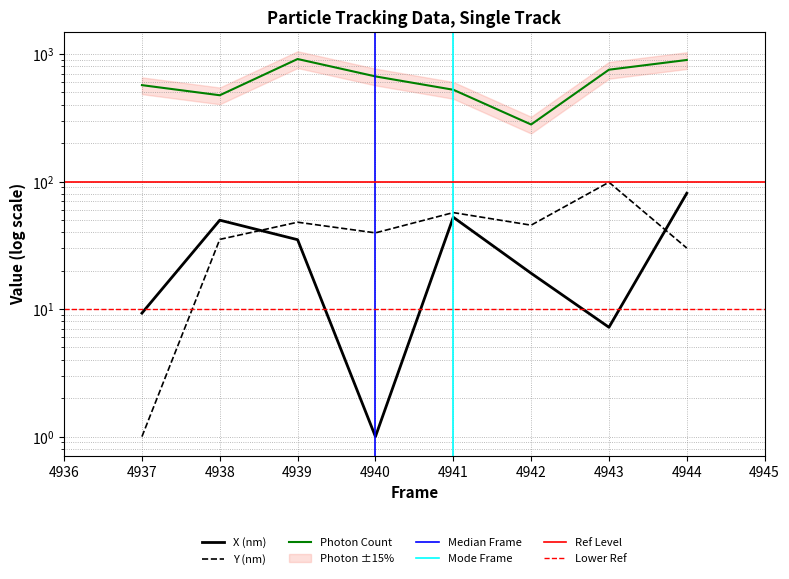

Between 4941 and 4938, which is larger?

4941